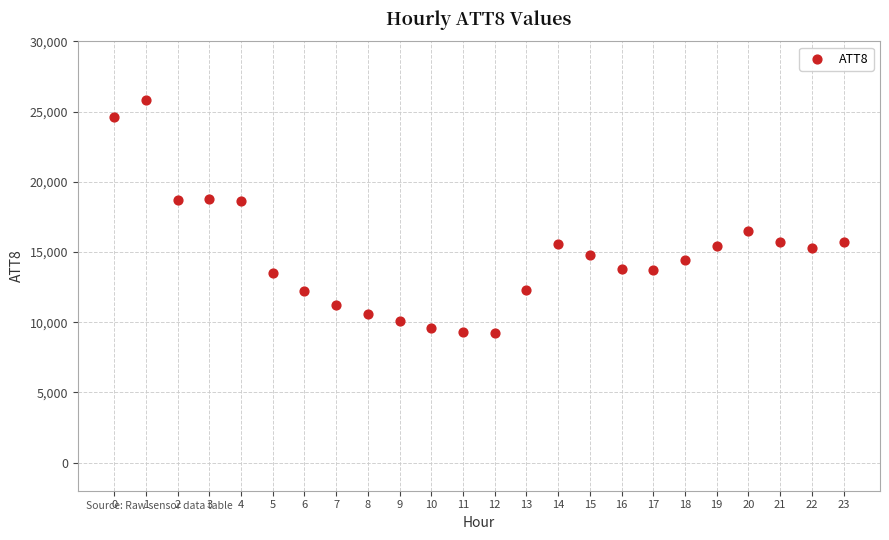

What is the range of Y values (max minus min)?

16600